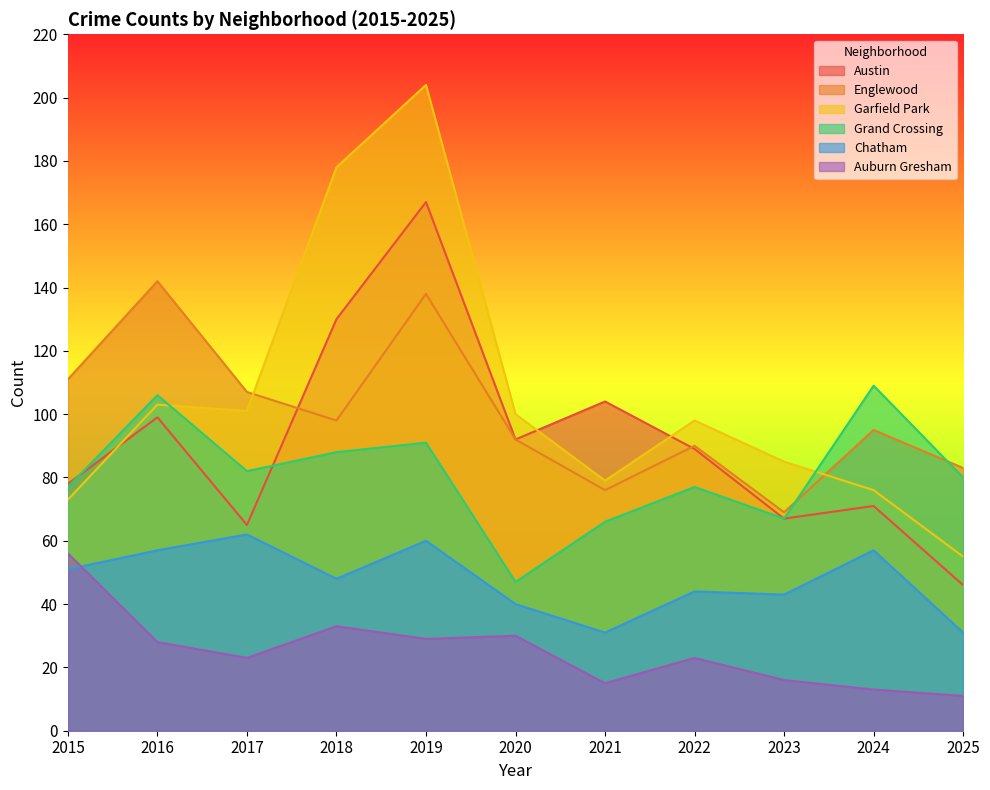

The value of Englewood at 2024 is 95. True or false?

True